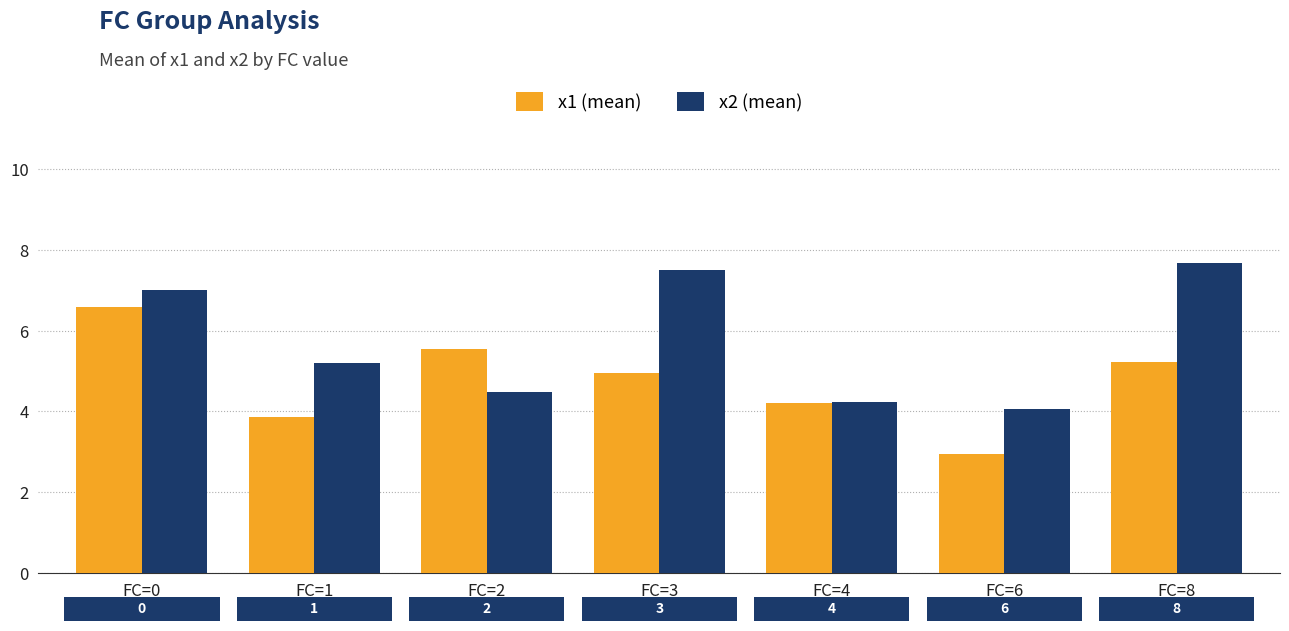

How many bars are there in each group?

2